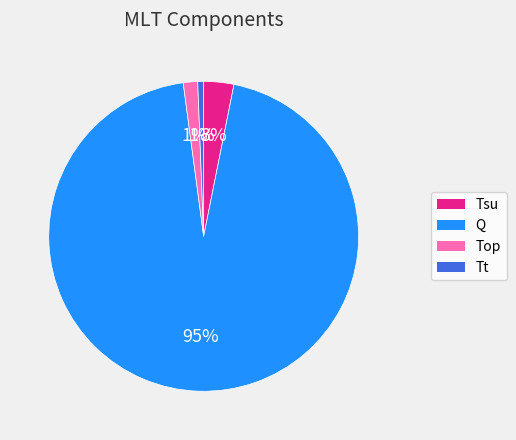

Is there a majority slice in this chart?

Yes